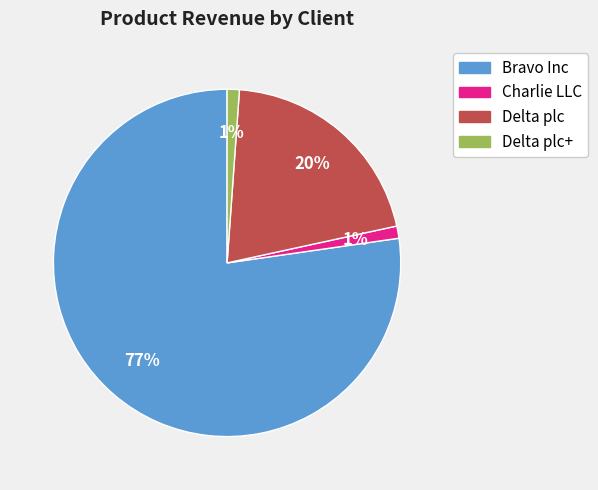

Count the number of slices in the pie.

4